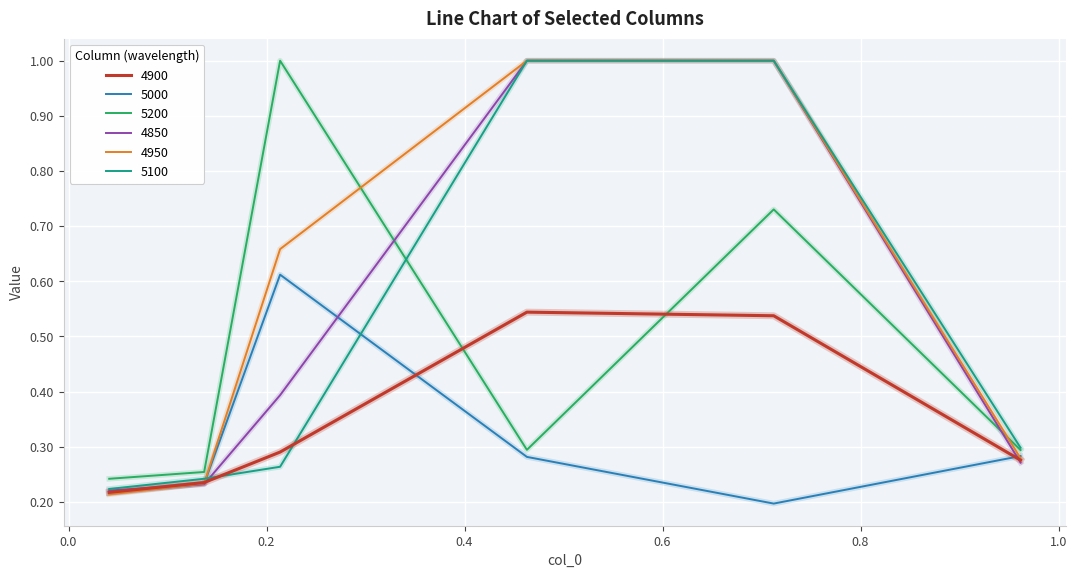

Which series has the largest total across all categories?

4950